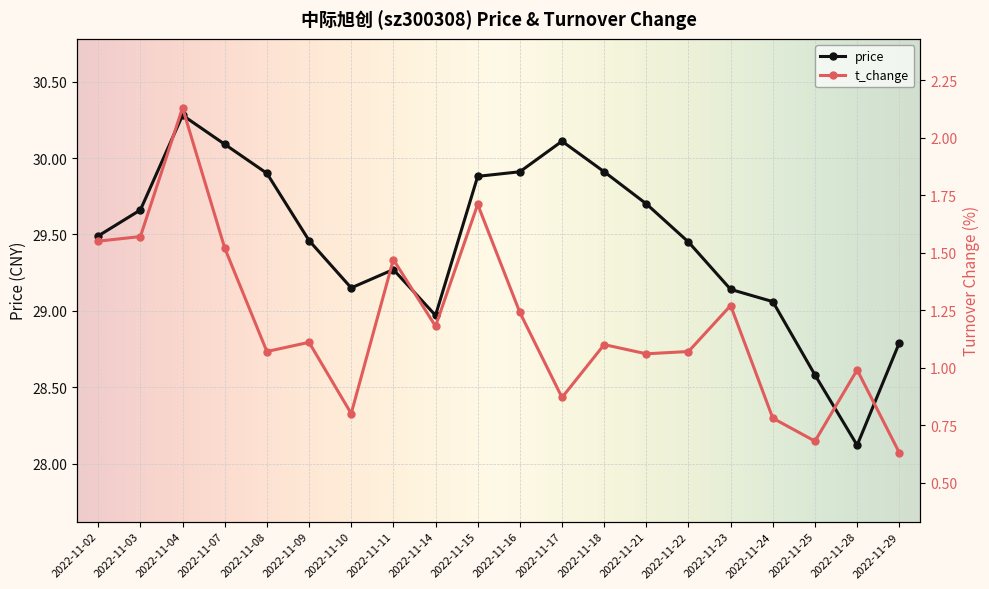

What is the greatest value displayed?

30.3